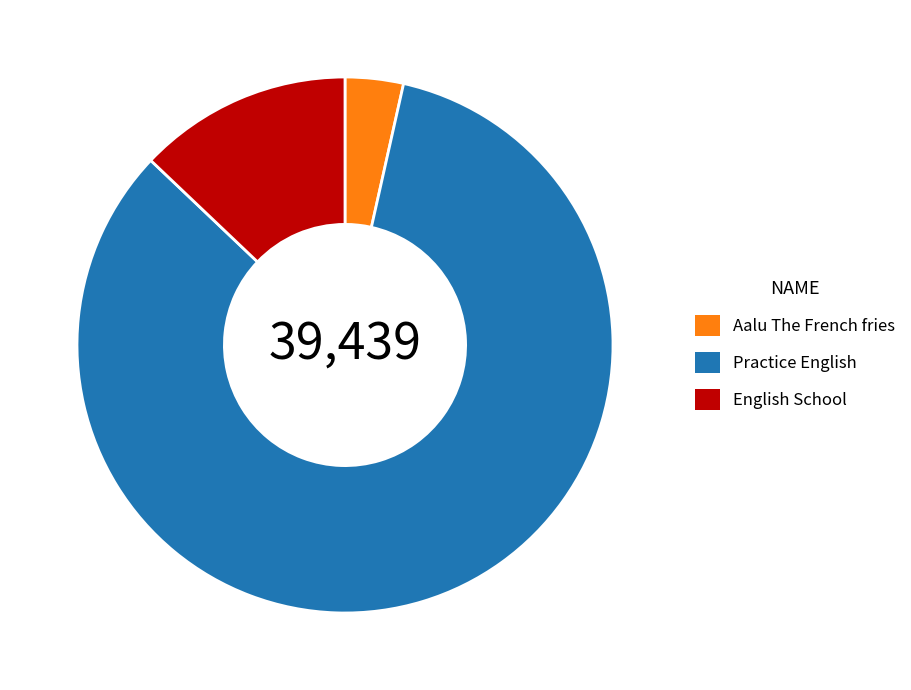

Which slice is the largest?

Practice English